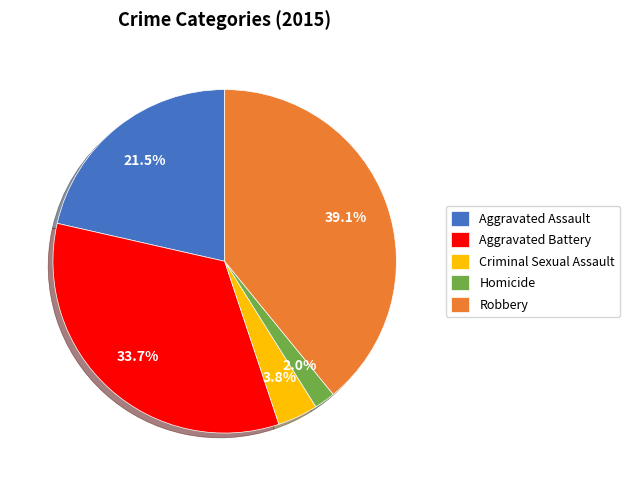

Which category has the smallest portion of the pie?

Homicide